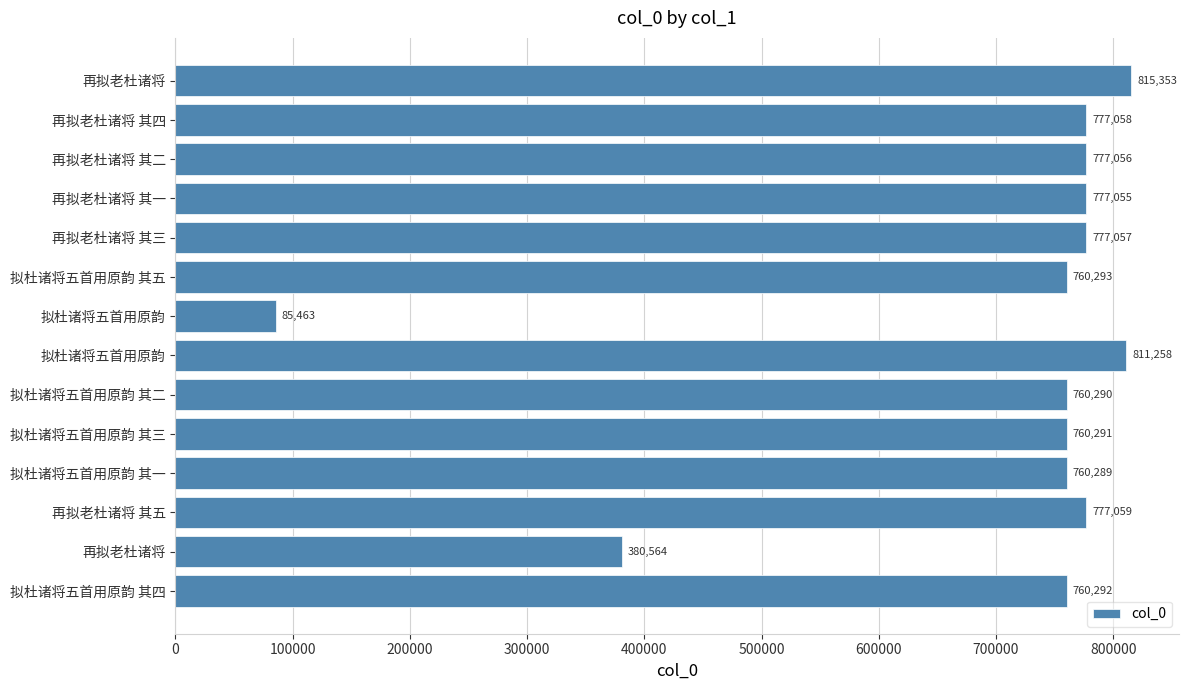

How many bars are there in total?

14